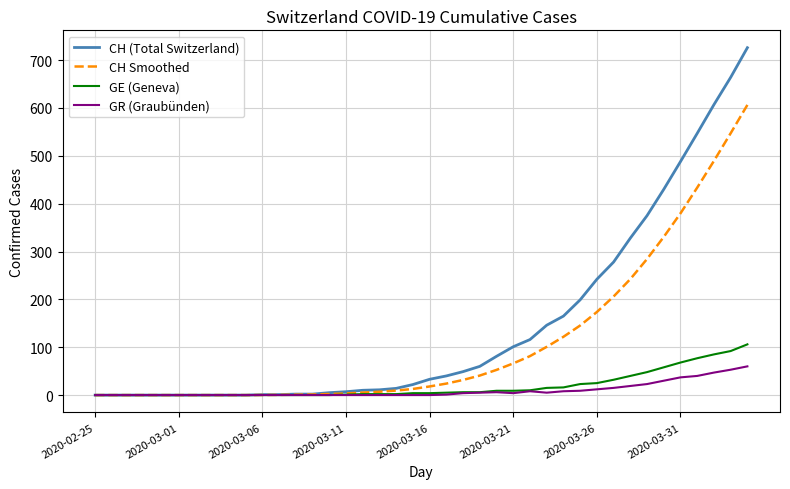

Which series has the largest total across all categories?

CH (Total Switzerland)